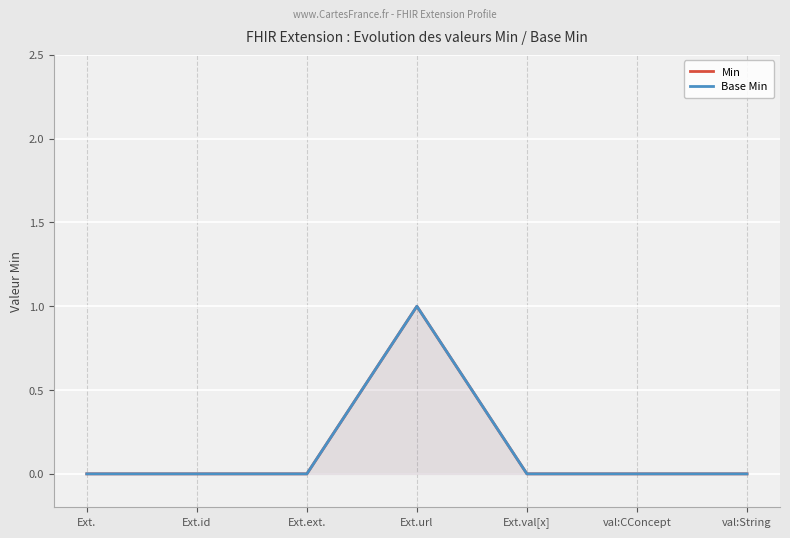

At which label is Base Min closest to 0?

Ext.